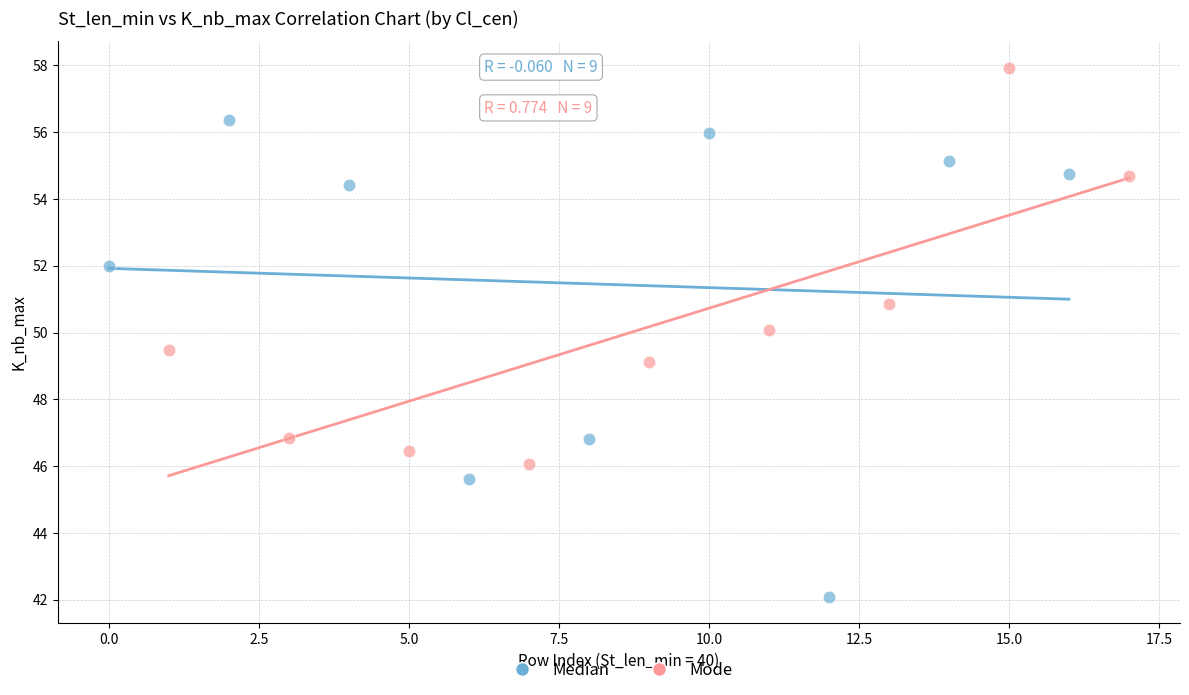

What are all the series names shown in the legend?

Median, Mode